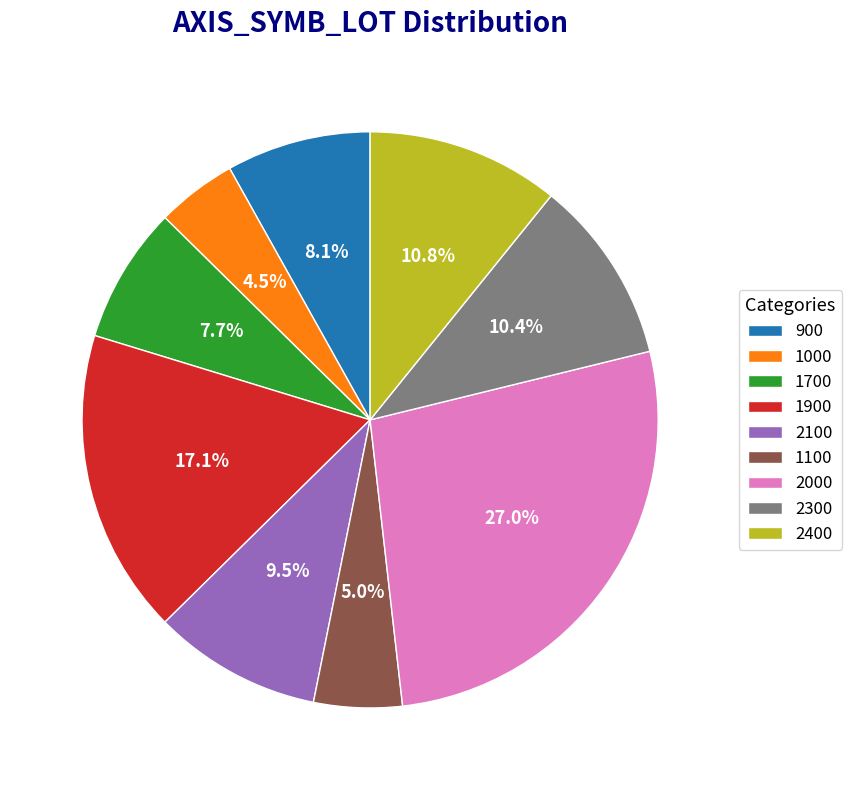

What is the ratio of the value at 1900 to the value at 1000?

3.8